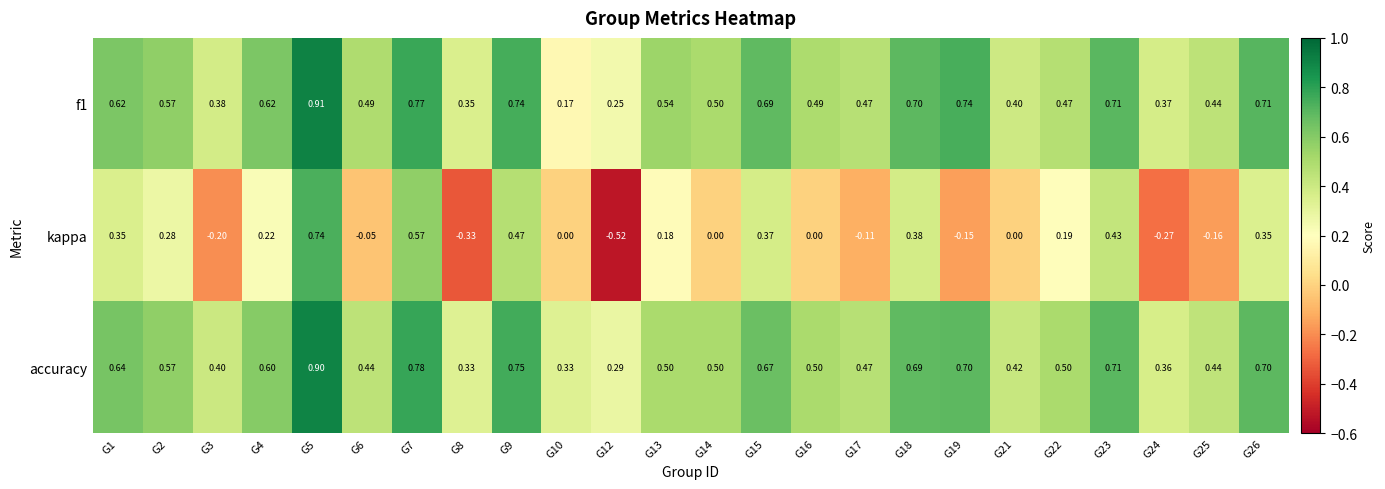

Which series has the largest total across all categories?

accuracy